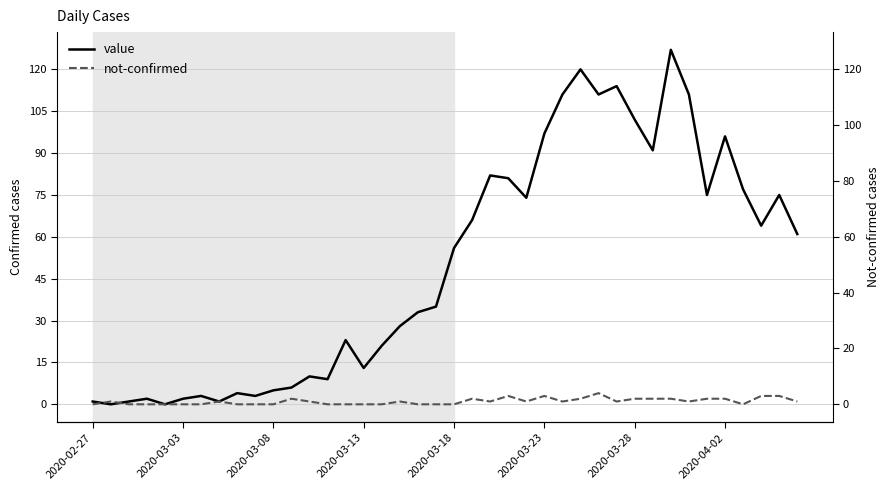

The value of not-confirmed at 2020-03-18 is 0. True or false?

True